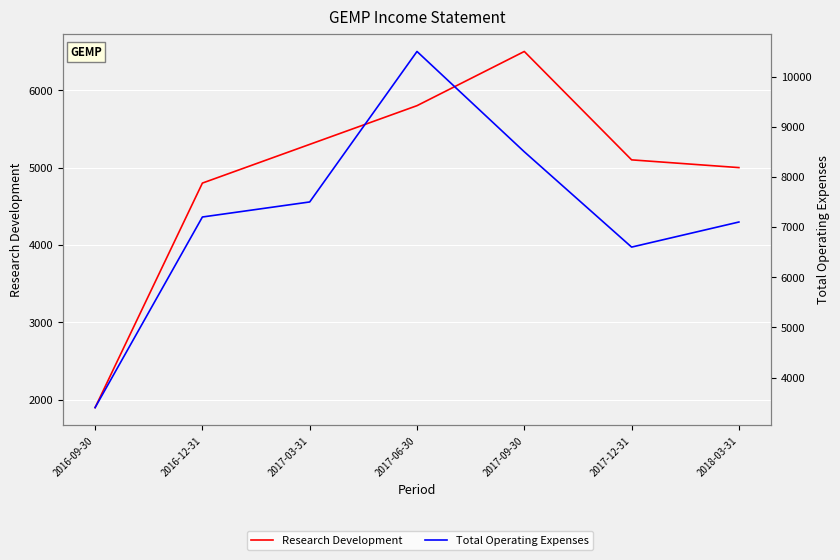

What is the spread (max minus min) of values at 2018-03-31?

2100